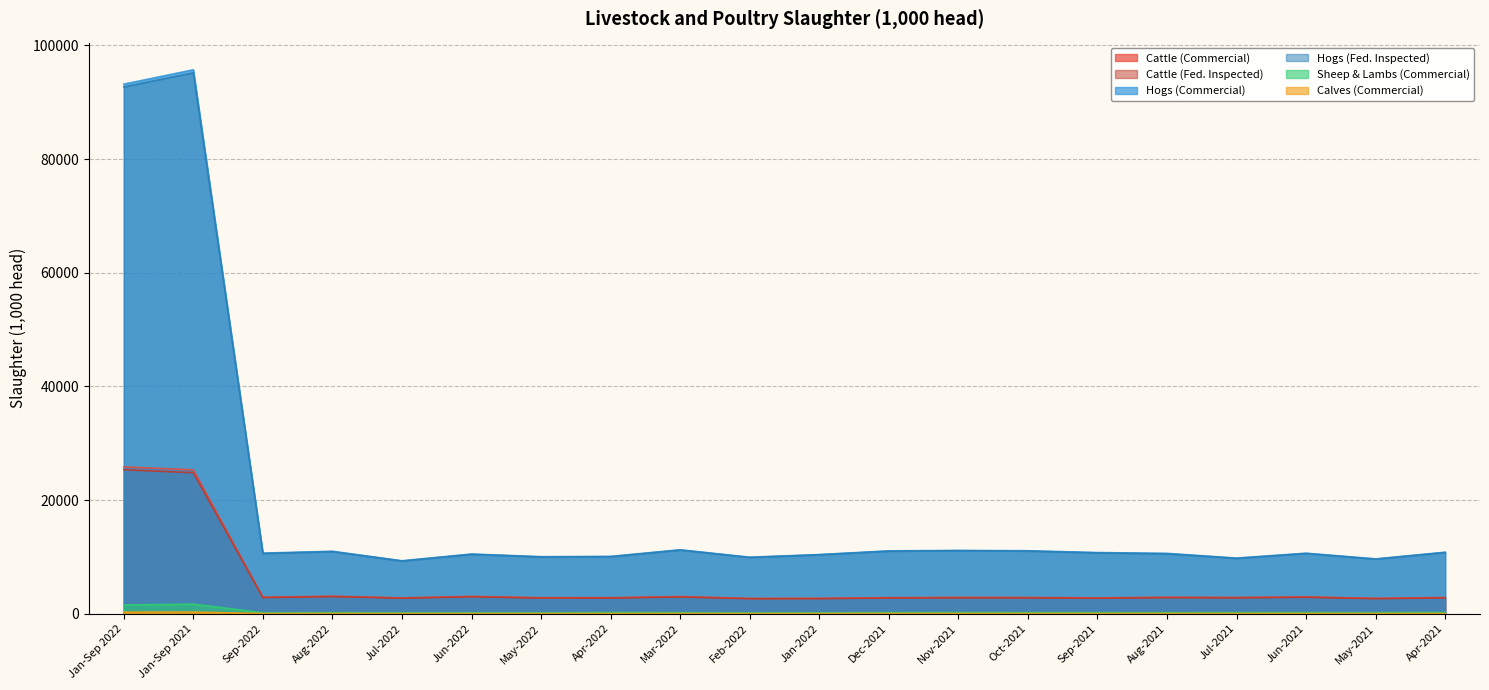

At how many categories does at least one series exceed 51307?

2